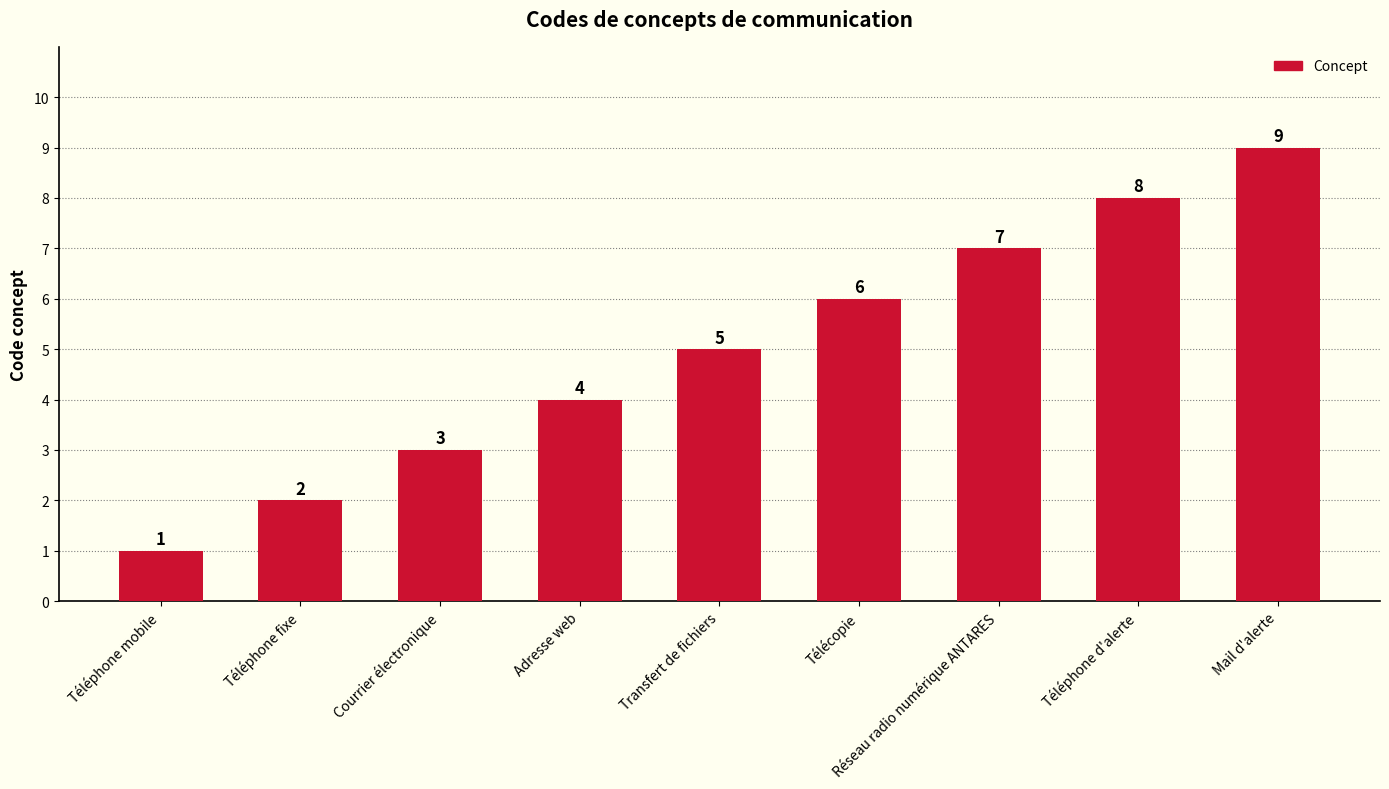

Is it true that the value at Adresse web is 2?

False